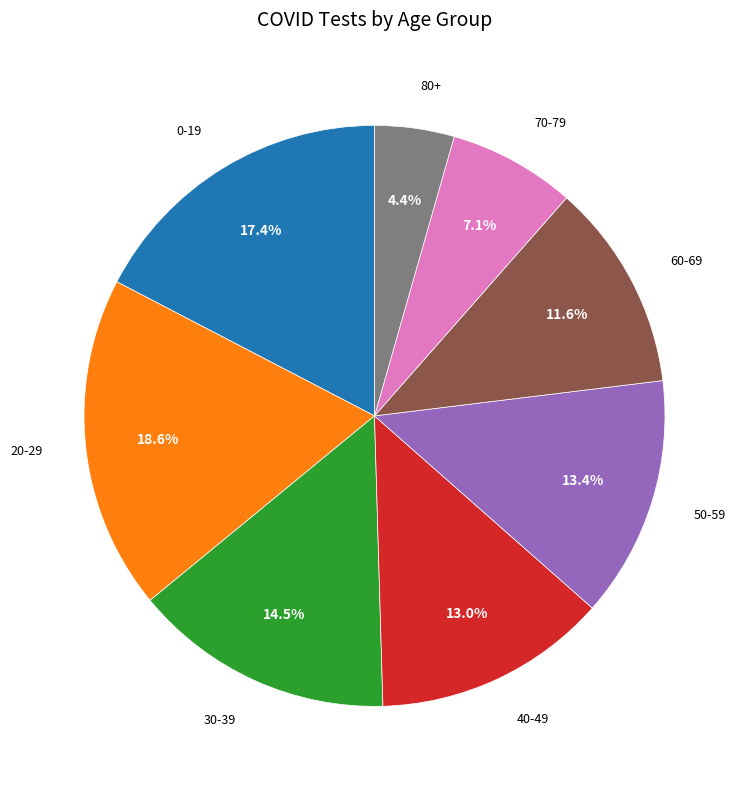

Is there a majority slice in this chart?

No